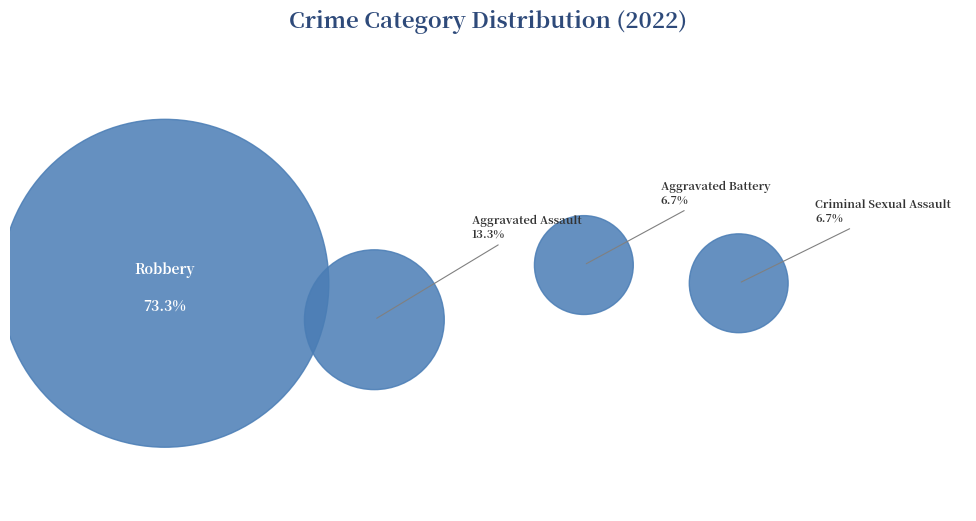

Count the number of slices in the pie.

4